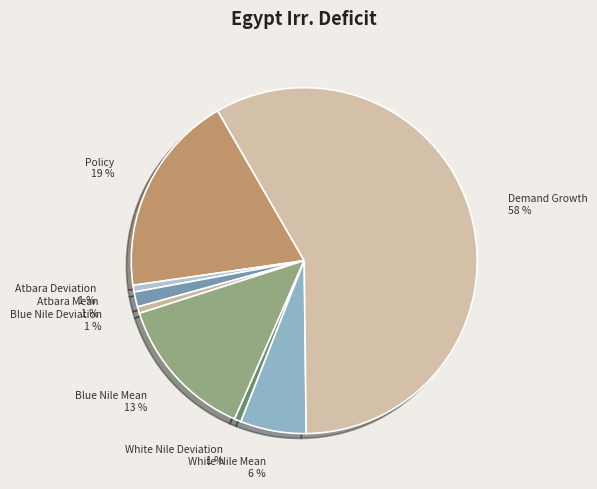

Which category has the biggest portion of the pie?

Demand Growth